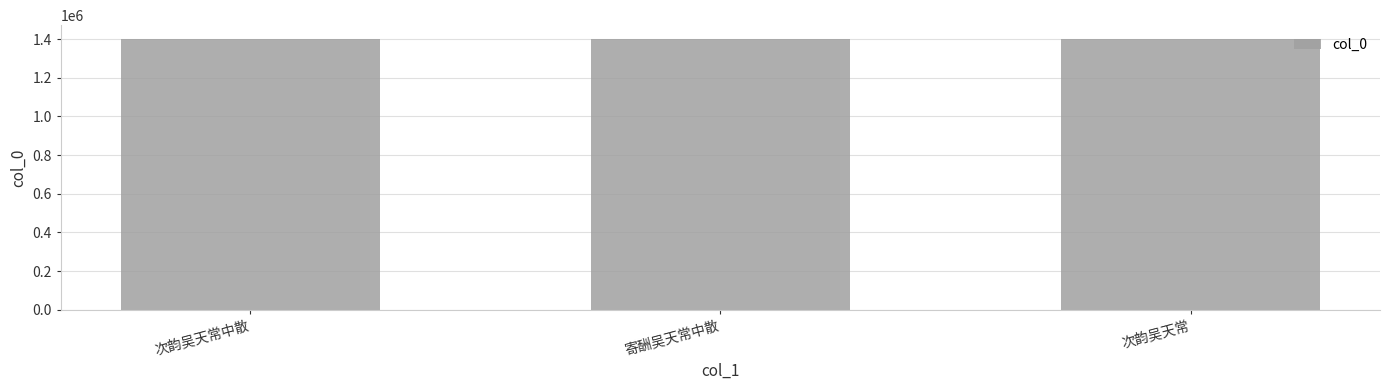

What is the average value?

1401544